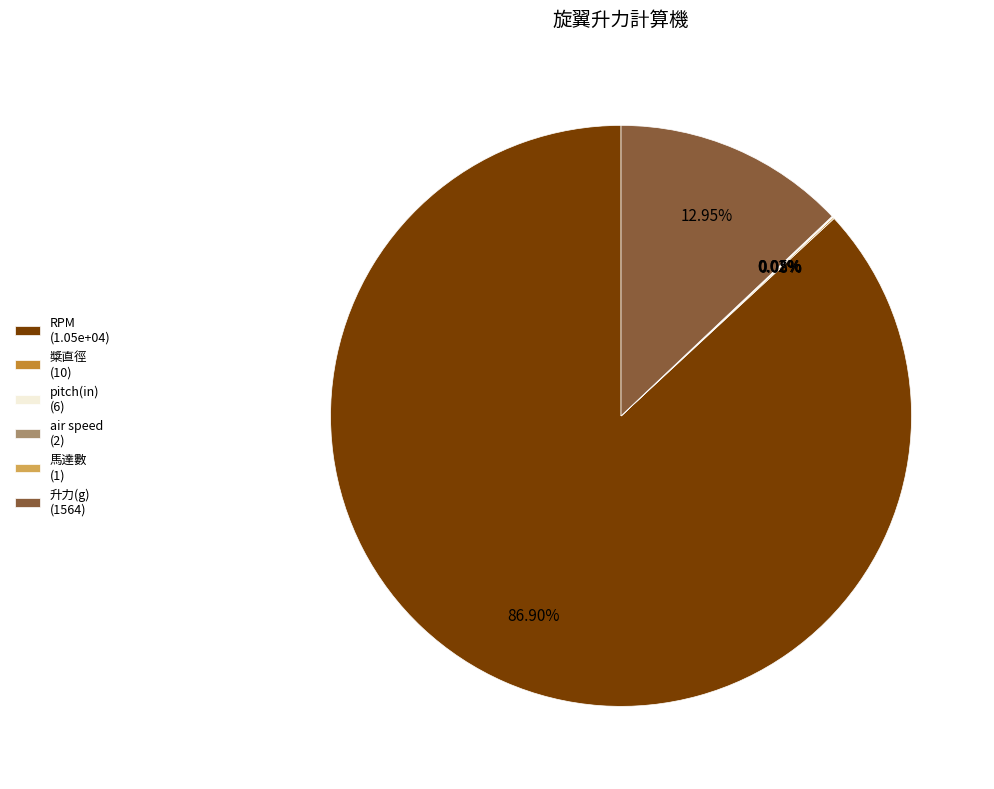

What percentage is the 升力(g) slice, to the nearest percent?

13%